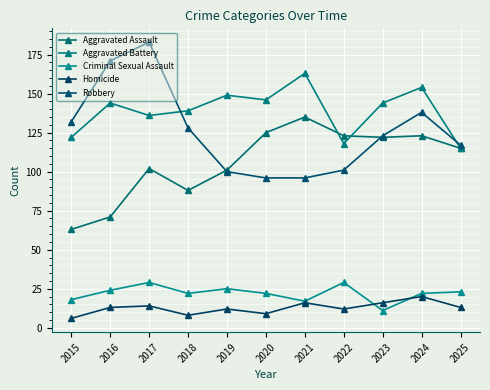

What is the approximate value of Aggravated Battery at 2018?

139